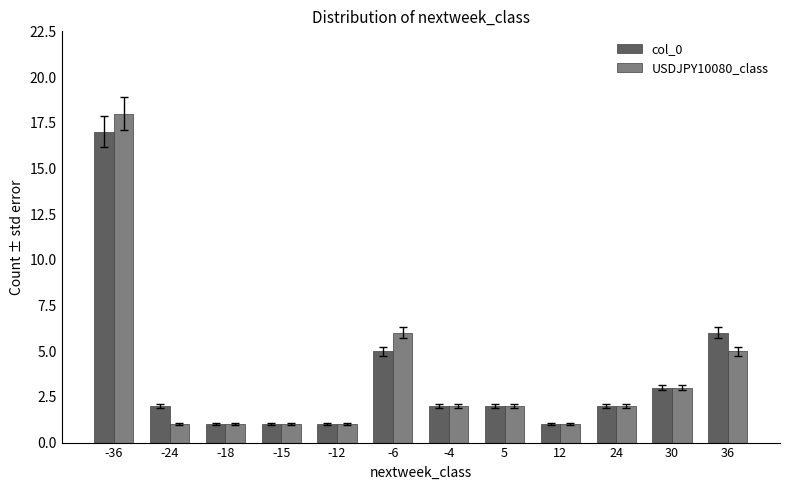

What are all the series names shown in the legend?

col_0, USDJPY10080_class